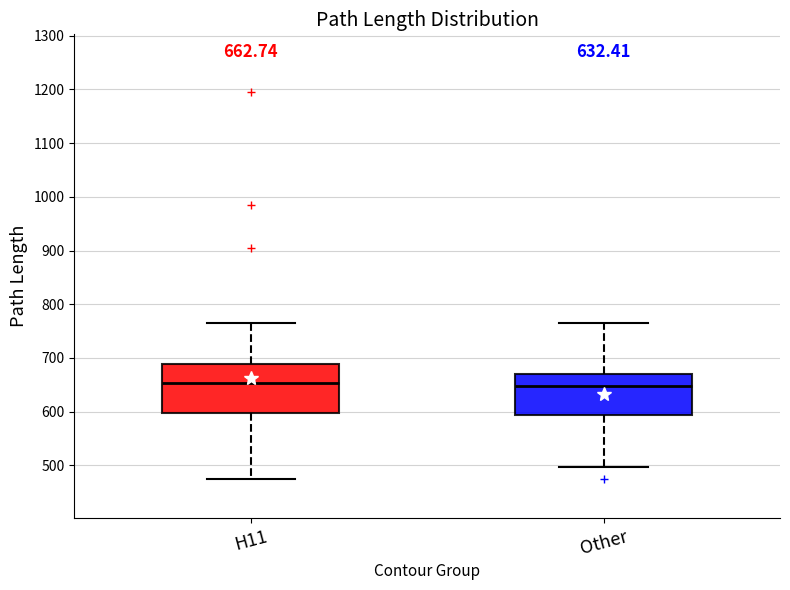

Comparing the boxes themselves (not the whiskers), which one is the tallest?

H11